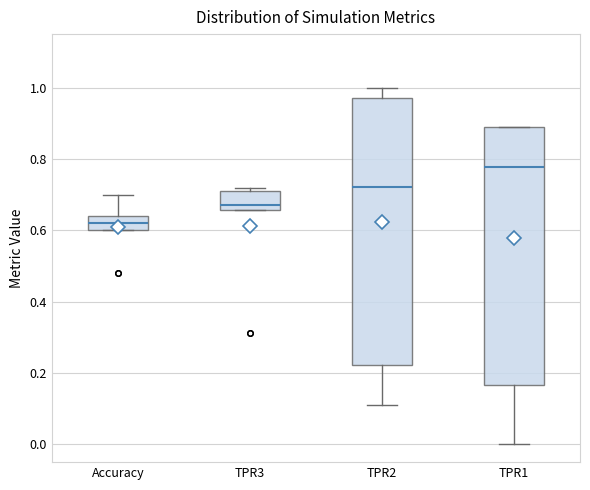

Reading left to right, read every box against the y-axis: the position of its median line, the range the box covers, and the ends of its whiskers. The values are not printed on the chart, so give them approximately, as read against the axis.

Accuracy: median 0.62, box 0.60 to 0.64, whiskers 0.60 to 0.70
TPR3: median 0.68, box 0.66 to 0.72, whiskers 0.66 to 0.72 (just above the box's upper edge)
TPR2: median 0.72, box 0.22 to 0.98, whiskers 0.12 to 1.00
TPR1: median 0.78, box 0.16 to 0.88, whiskers 0.00 to 0.88